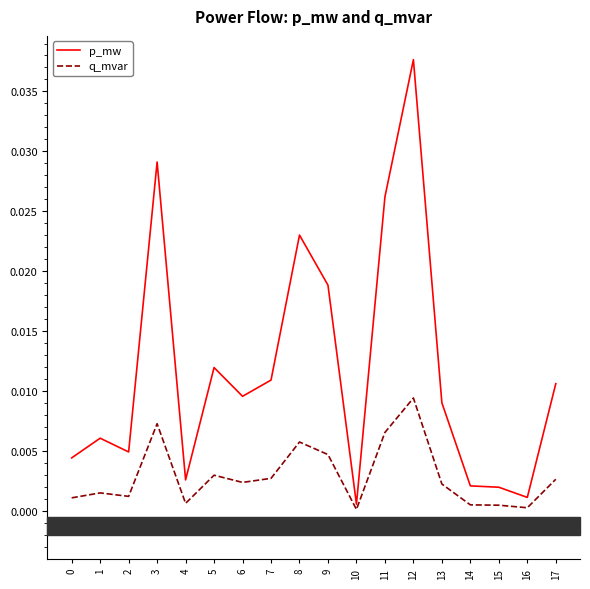

How many lines are shown in the chart?

2